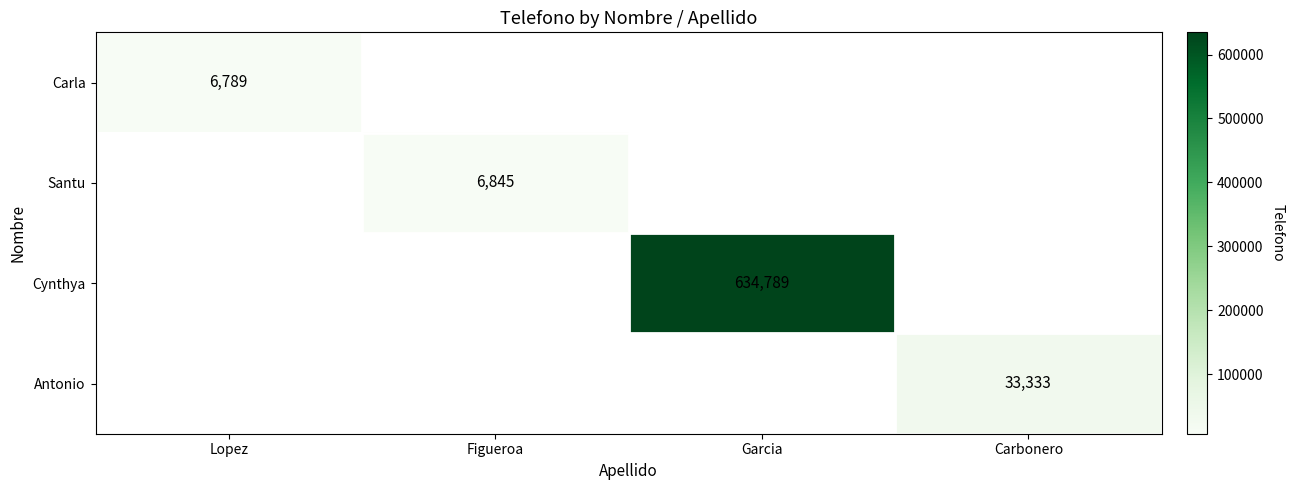

The value of Carla at Lopez is 1555. True or false?

False